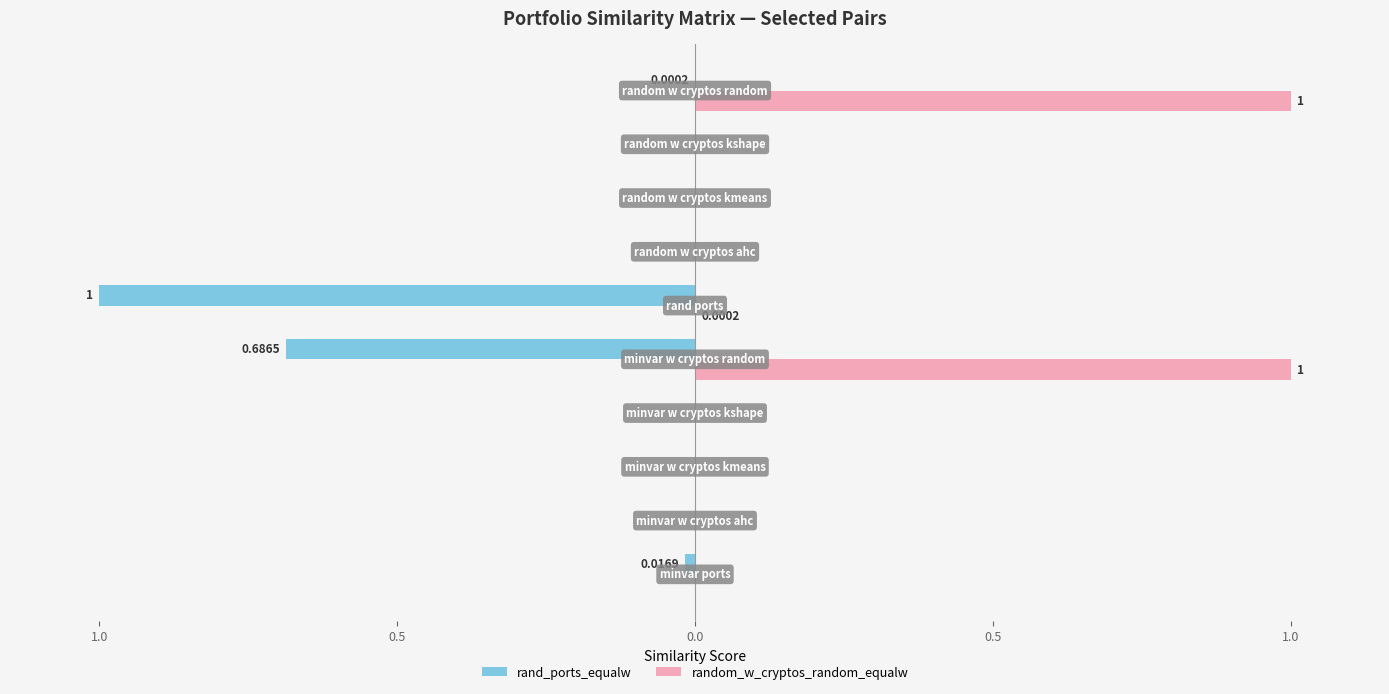

What are all the series names shown in the legend?

rand_ports_equalw, random_w_cryptos_random_equalw